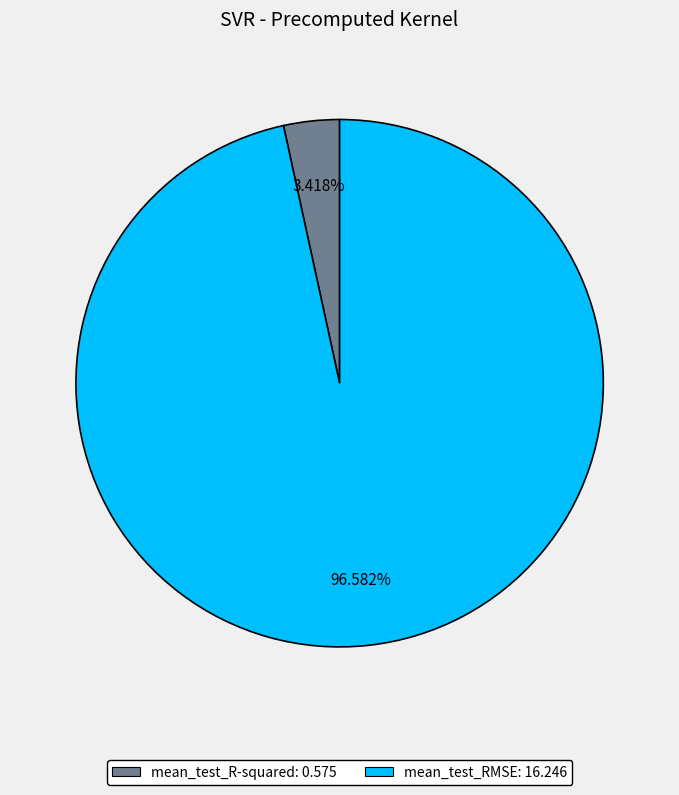

Does mean_test_RMSE represent more than half of the total?

Yes